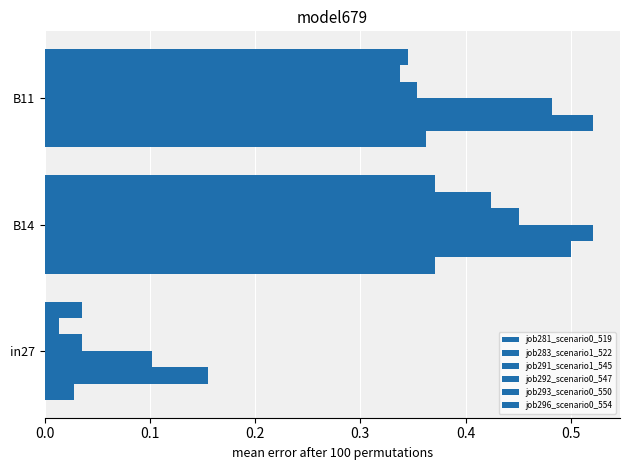

How many distinct data groups are displayed?

6